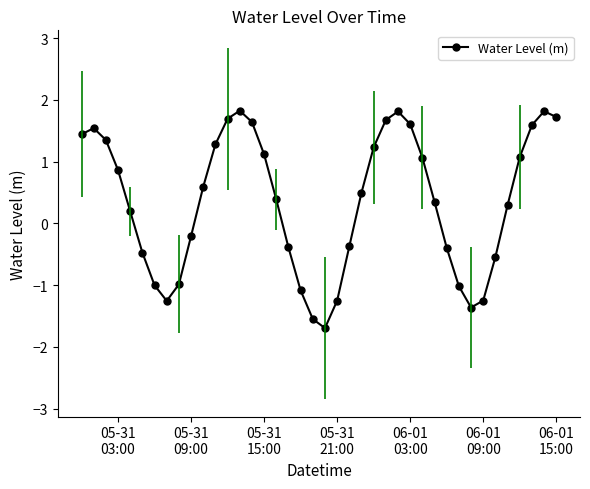

True or false: there are more than 1 points higher than both neighbors.

True